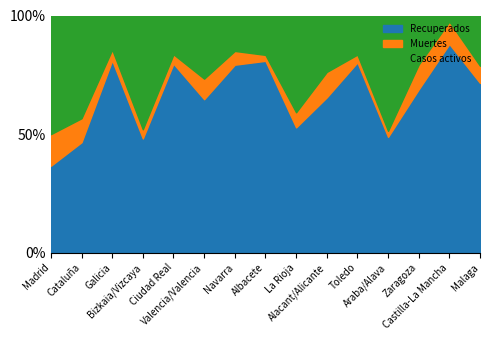

Which label corresponds to the largest value in the chart?

Madrid